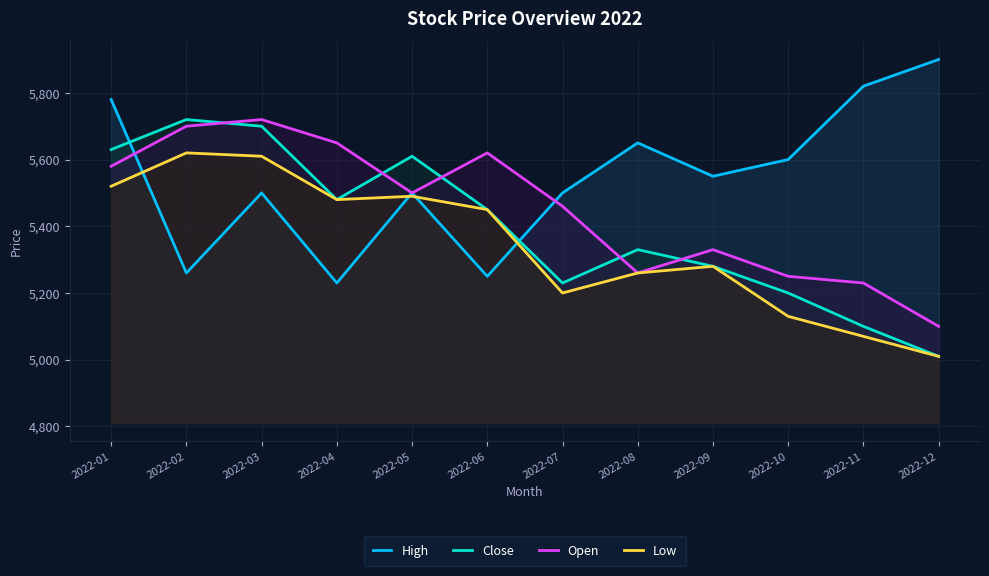

Which series changed the most between 2022-11 and 2022-12?

Open